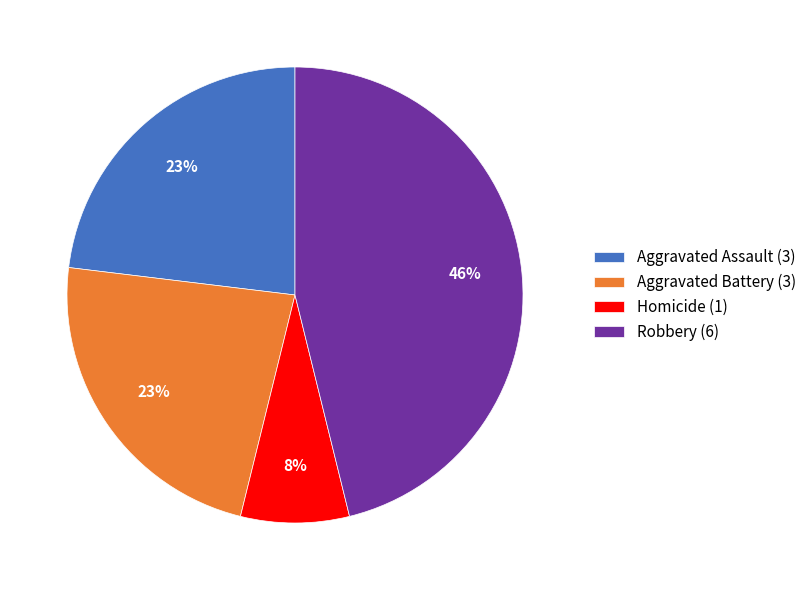

Count the number of slices in the pie.

4